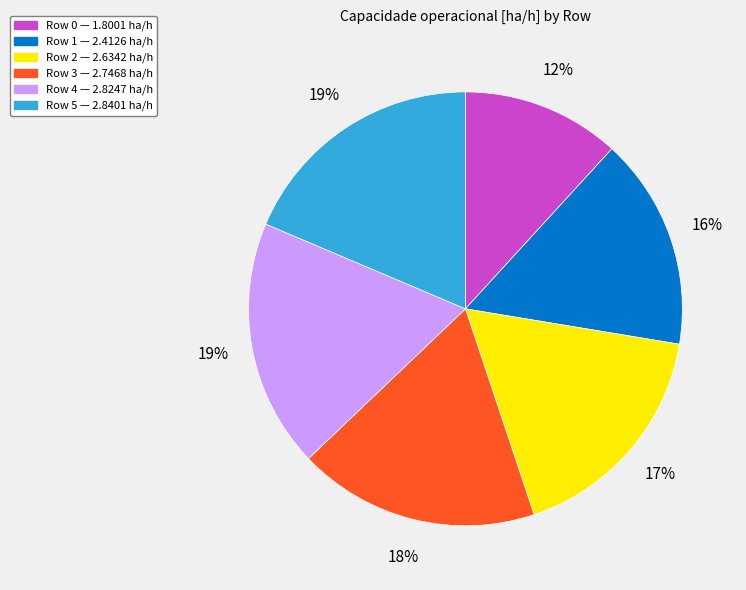

How many segments does this pie chart have?

6